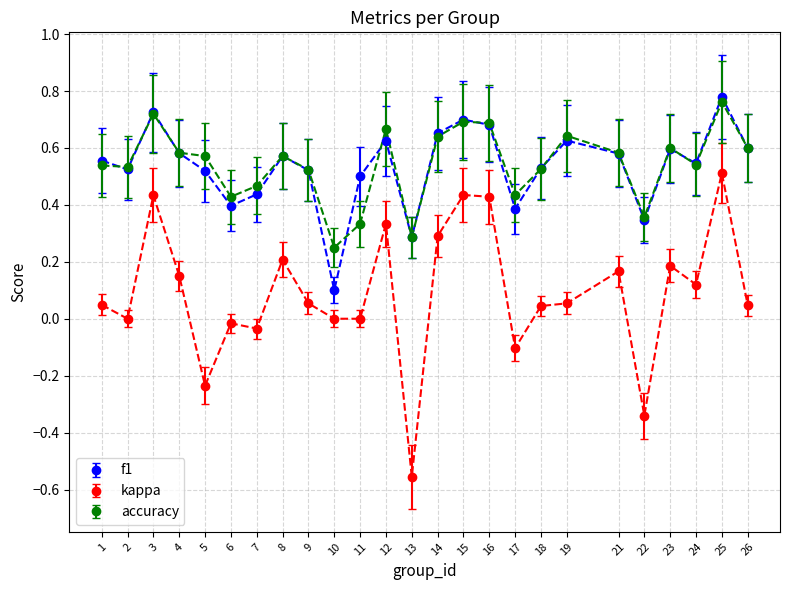

True or false: kappa has more than 1 interior local peaks.

True